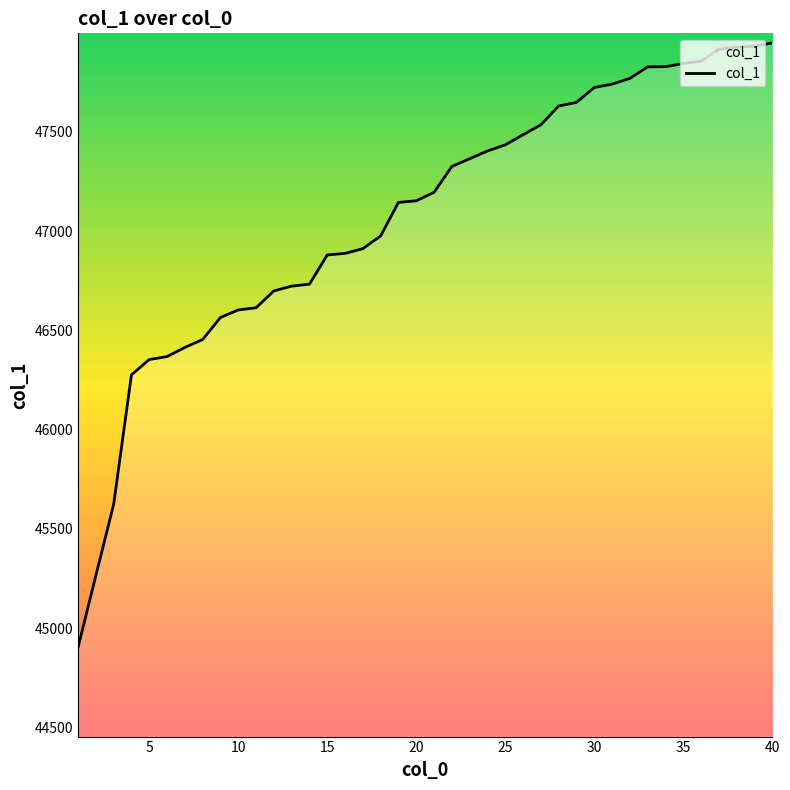

What is the average value?

47072